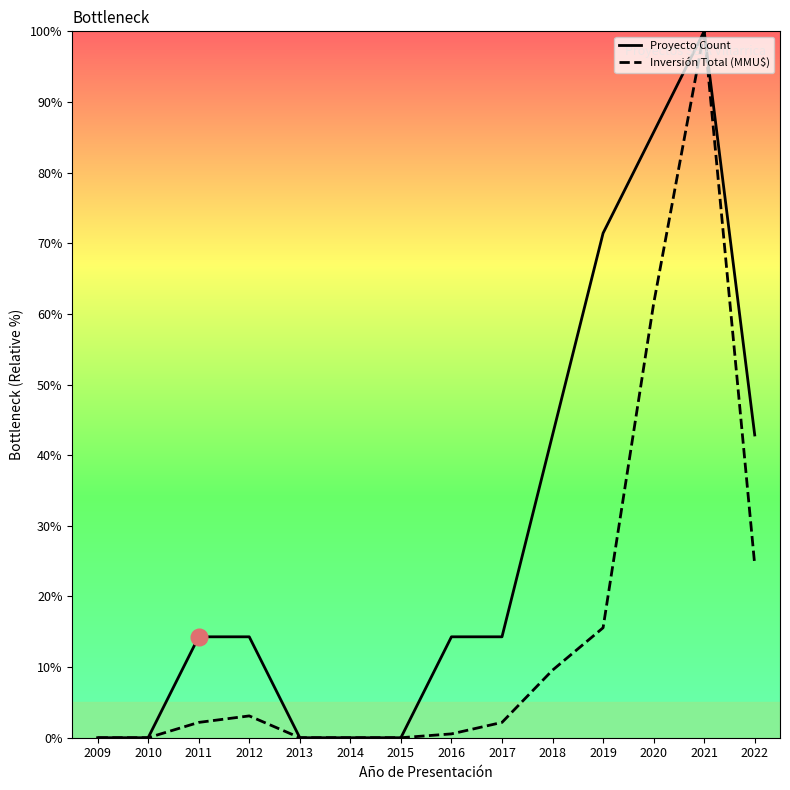

Rank the series at 2021 from highest to lowest value.

Proyecto Count, Inversión Total (MMU$)